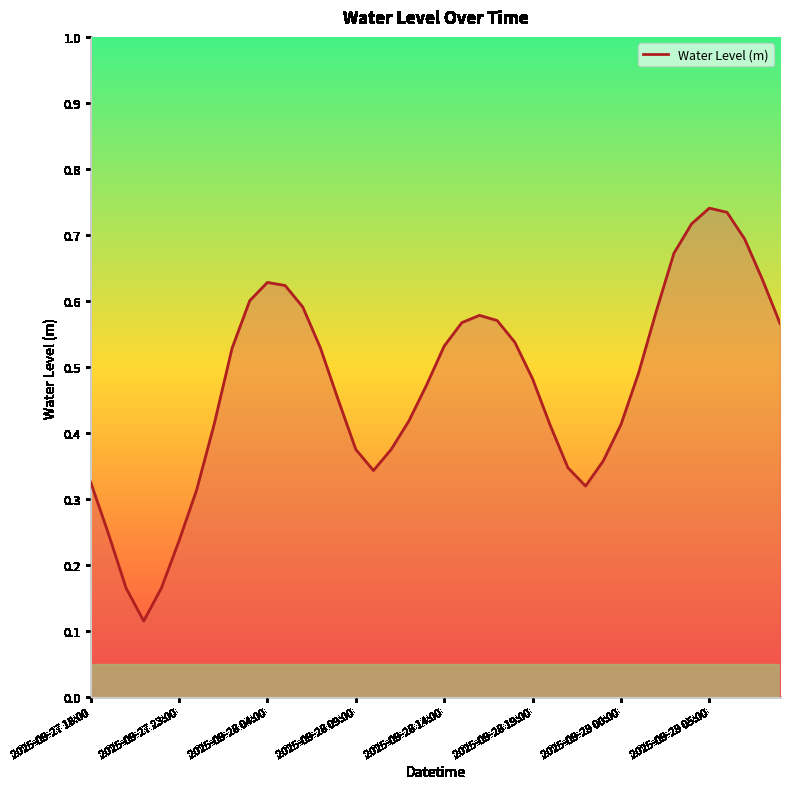

How many lines are shown in the chart?

1